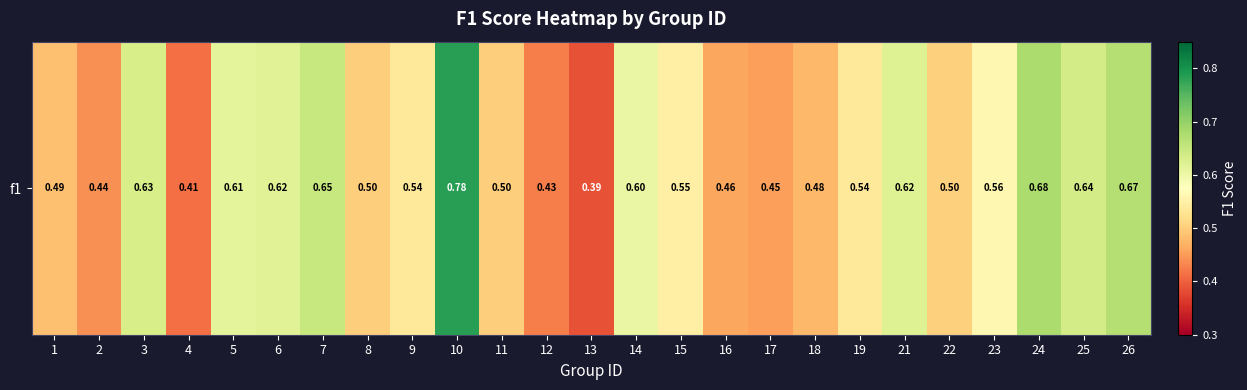

Reading right to left, list all the values displayed in this chart.

26=0.7	25=0.6	24=0.7	23=0.6	22=0.5	21=0.6	19=0.5	18=0.5	17=0.5	16=0.5	15=0.5	14=0.6	13=0.4	12=0.4	11=0.5	10=0.8	9=0.5	8=0.5	7=0.6	6=0.6	5=0.6	4=0.4	3=0.6	2=0.4	1=0.5